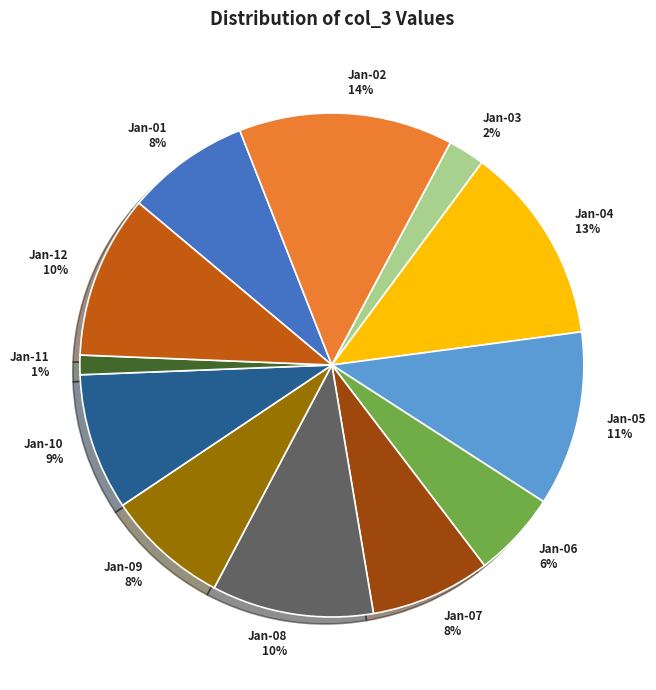

What percentage is the Jan-12 10% slice, to the nearest percent?

10%